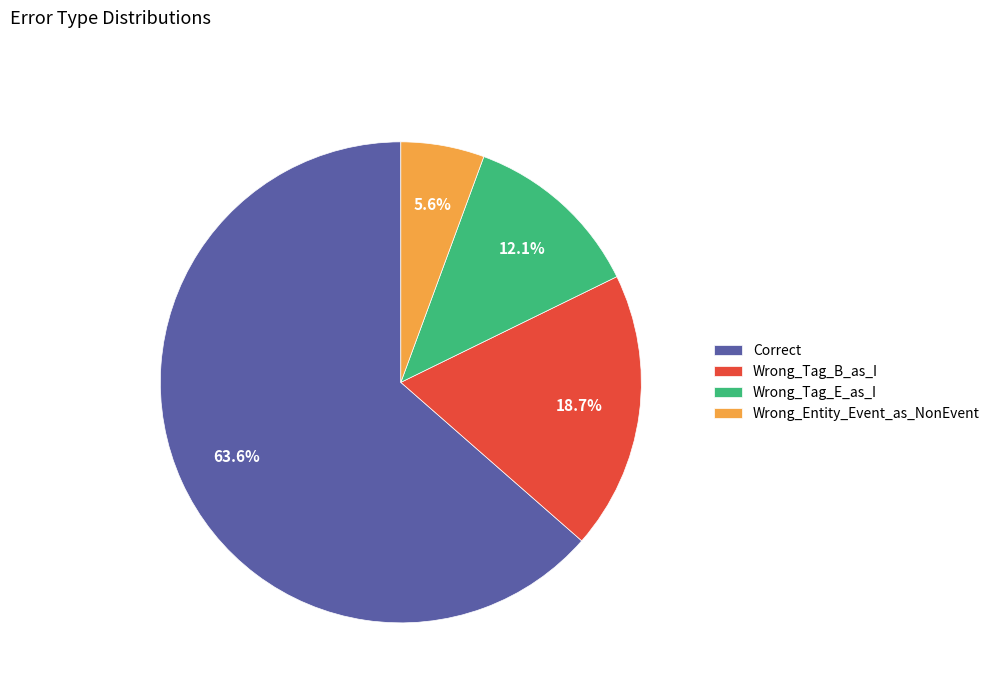

Which category has the smallest portion of the pie?

Wrong_Entity_Event_as_NonEvent